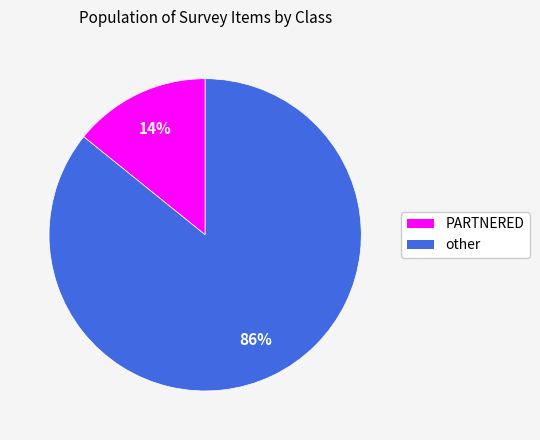

The PARTNERED slice represents 14% of the pie. True or false?

True